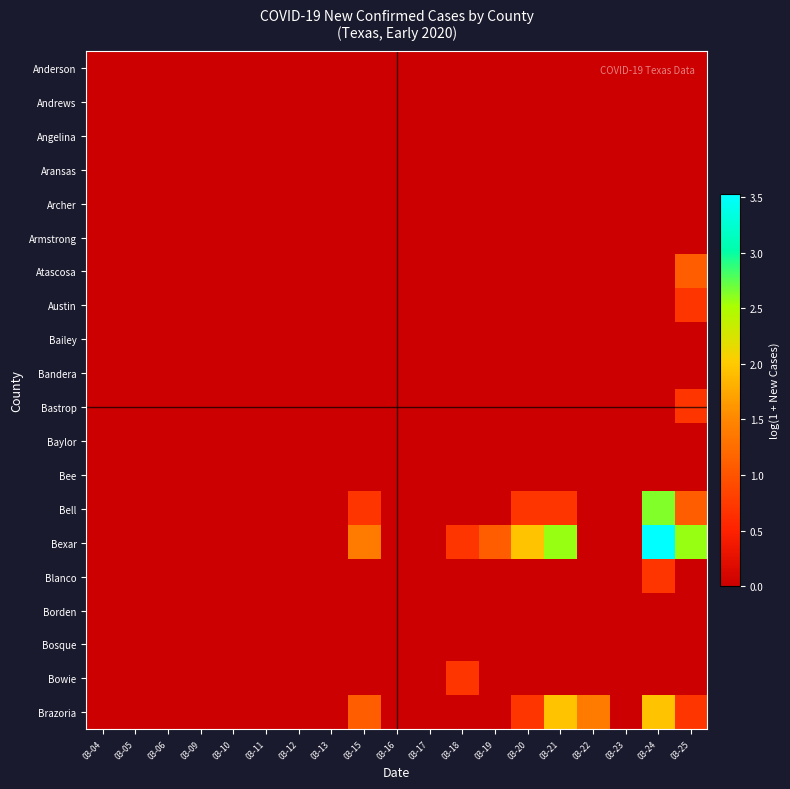

Reading right to left, transcribe all the data shown in this chart.

Anderson: 03-25=0.0	03-24=0.0	03-23=0.0	03-22=0.0	03-21=0.0	03-20=0.0	03-19=0.0	03-18=0.0	03-17=0.0	03-16=0.0	03-15=0.0	03-13=0.0	03-12=0.0	03-11=0.0	03-10=0.0	03-09=0.0	03-06=0.0	03-05=0.0	03-04=0.0
Andrews: 03-25=0.0	03-24=0.0	03-23=0.0	03-22=0.0	03-21=0.0	03-20=0.0	03-19=0.0	03-18=0.0	03-17=0.0	03-16=0.0	03-15=0.0	03-13=0.0	03-12=0.0	03-11=0.0	03-10=0.0	03-09=0.0	03-06=0.0	03-05=0.0	03-04=0.0
Angelina: 03-25=0.0	03-24=0.0	03-23=0.0	03-22=0.0	03-21=0.0	03-20=0.0	03-19=0.0	03-18=0.0	03-17=0.0	03-16=0.0	03-15=0.0	03-13=0.0	03-12=0.0	03-11=0.0	03-10=0.0	03-09=0.0	03-06=0.0	03-05=0.0	03-04=0.0
Aransas: 03-25=0.0	03-24=0.0	03-23=0.0	03-22=0.0	03-21=0.0	03-20=0.0	03-19=0.0	03-18=0.0	03-17=0.0	03-16=0.0	03-15=0.0	03-13=0.0	03-12=0.0	03-11=0.0	03-10=0.0	03-09=0.0	03-06=0.0	03-05=0.0	03-04=0.0
Archer: 03-25=0.0	03-24=0.0	03-23=0.0	03-22=0.0	03-21=0.0	03-20=0.0	03-19=0.0	03-18=0.0	03-17=0.0	03-16=0.0	03-15=0.0	03-13=0.0	03-12=0.0	03-11=0.0	03-10=0.0	03-09=0.0	03-06=0.0	03-05=0.0	03-04=0.0
Armstrong: 03-25=0.0	03-24=0.0	03-23=0.0	03-22=0.0	03-21=0.0	03-20=0.0	03-19=0.0	03-18=0.0	03-17=0.0	03-16=0.0	03-15=0.0	03-13=0.0	03-12=0.0	03-11=0.0	03-10=0.0	03-09=0.0	03-06=0.0	03-05=0.0	03-04=0.0
Atascosa: 03-25=1.1	03-24=0.0	03-23=0.0	03-22=0.0	03-21=0.0	03-20=0.0	03-19=0.0	03-18=0.0	03-17=0.0	03-16=0.0	03-15=0.0	03-13=0.0	03-12=0.0	03-11=0.0	03-10=0.0	03-09=0.0	03-06=0.0	03-05=0.0	03-04=0.0
Austin: 03-25=0.7	03-24=0.0	03-23=0.0	03-22=0.0	03-21=0.0	03-20=0.0	03-19=0.0	03-18=0.0	03-17=0.0	03-16=0.0	03-15=0.0	03-13=0.0	03-12=0.0	03-11=0.0	03-10=0.0	03-09=0.0	03-06=0.0	03-05=0.0	03-04=0.0
Bailey: 03-25=0.0	03-24=0.0	03-23=0.0	03-22=0.0	03-21=0.0	03-20=0.0	03-19=0.0	03-18=0.0	03-17=0.0	03-16=0.0	03-15=0.0	03-13=0.0	03-12=0.0	03-11=0.0	03-10=0.0	03-09=0.0	03-06=0.0	03-05=0.0	03-04=0.0
Bandera: 03-25=0.0	03-24=0.0	03-23=0.0	03-22=0.0	03-21=0.0	03-20=0.0	03-19=0.0	03-18=0.0	03-17=0.0	03-16=0.0	03-15=0.0	03-13=0.0	03-12=0.0	03-11=0.0	03-10=0.0	03-09=0.0	03-06=0.0	03-05=0.0	03-04=0.0
Bastrop: 03-25=0.7	03-24=0.0	03-23=0.0	03-22=0.0	03-21=0.0	03-20=0.0	03-19=0.0	03-18=0.0	03-17=0.0	03-16=0.0	03-15=0.0	03-13=0.0	03-12=0.0	03-11=0.0	03-10=0.0	03-09=0.0	03-06=0.0	03-05=0.0	03-04=0.0
Baylor: 03-25=0.0	03-24=0.0	03-23=0.0	03-22=0.0	03-21=0.0	03-20=0.0	03-19=0.0	03-18=0.0	03-17=0.0	03-16=0.0	03-15=0.0	03-13=0.0	03-12=0.0	03-11=0.0	03-10=0.0	03-09=0.0	03-06=0.0	03-05=0.0	03-04=0.0
Bee: 03-25=0.0	03-24=0.0	03-23=0.0	03-22=0.0	03-21=0.0	03-20=0.0	03-19=0.0	03-18=0.0	03-17=0.0	03-16=0.0	03-15=0.0	03-13=0.0	03-12=0.0	03-11=0.0	03-10=0.0	03-09=0.0	03-06=0.0	03-05=0.0	03-04=0.0
Bell: 03-25=1.1	03-24=2.6	03-23=0.0	03-22=0.0	03-21=0.7	03-20=0.7	03-19=0.0	03-18=0.0	03-17=0.0	03-16=0.0	03-15=0.7	03-13=0.0	03-12=0.0	03-11=0.0	03-10=0.0	03-09=0.0	03-06=0.0	03-05=0.0	03-04=0.0
Bexar: 03-25=2.6	03-24=3.5	03-23=0.0	03-22=0.0	03-21=2.6	03-20=1.9	03-19=1.1	03-18=0.7	03-17=0.0	03-16=0.0	03-15=1.4	03-13=0.0	03-12=0.0	03-11=0.0	03-10=0.0	03-09=0.0	03-06=0.0	03-05=0.0	03-04=0.0
Blanco: 03-25=0.0	03-24=0.7	03-23=0.0	03-22=0.0	03-21=0.0	03-20=0.0	03-19=0.0	03-18=0.0	03-17=0.0	03-16=0.0	03-15=0.0	03-13=0.0	03-12=0.0	03-11=0.0	03-10=0.0	03-09=0.0	03-06=0.0	03-05=0.0	03-04=0.0
Borden: 03-25=0.0	03-24=0.0	03-23=0.0	03-22=0.0	03-21=0.0	03-20=0.0	03-19=0.0	03-18=0.0	03-17=0.0	03-16=0.0	03-15=0.0	03-13=0.0	03-12=0.0	03-11=0.0	03-10=0.0	03-09=0.0	03-06=0.0	03-05=0.0	03-04=0.0
Bosque: 03-25=0.0	03-24=0.0	03-23=0.0	03-22=0.0	03-21=0.0	03-20=0.0	03-19=0.0	03-18=0.0	03-17=0.0	03-16=0.0	03-15=0.0	03-13=0.0	03-12=0.0	03-11=0.0	03-10=0.0	03-09=0.0	03-06=0.0	03-05=0.0	03-04=0.0
Bowie: 03-25=0.0	03-24=0.0	03-23=0.0	03-22=0.0	03-21=0.0	03-20=0.0	03-19=0.0	03-18=0.7	03-17=0.0	03-16=0.0	03-15=0.0	03-13=0.0	03-12=0.0	03-11=0.0	03-10=0.0	03-09=0.0	03-06=0.0	03-05=0.0	03-04=0.0
Brazoria: 03-25=0.7	03-24=1.9	03-23=0.0	03-22=1.4	03-21=1.9	03-20=0.7	03-19=0.0	03-18=0.0	03-17=0.0	03-16=0.0	03-15=1.1	03-13=0.0	03-12=0.0	03-11=0.0	03-10=0.0	03-09=0.0	03-06=0.0	03-05=0.0	03-04=0.0